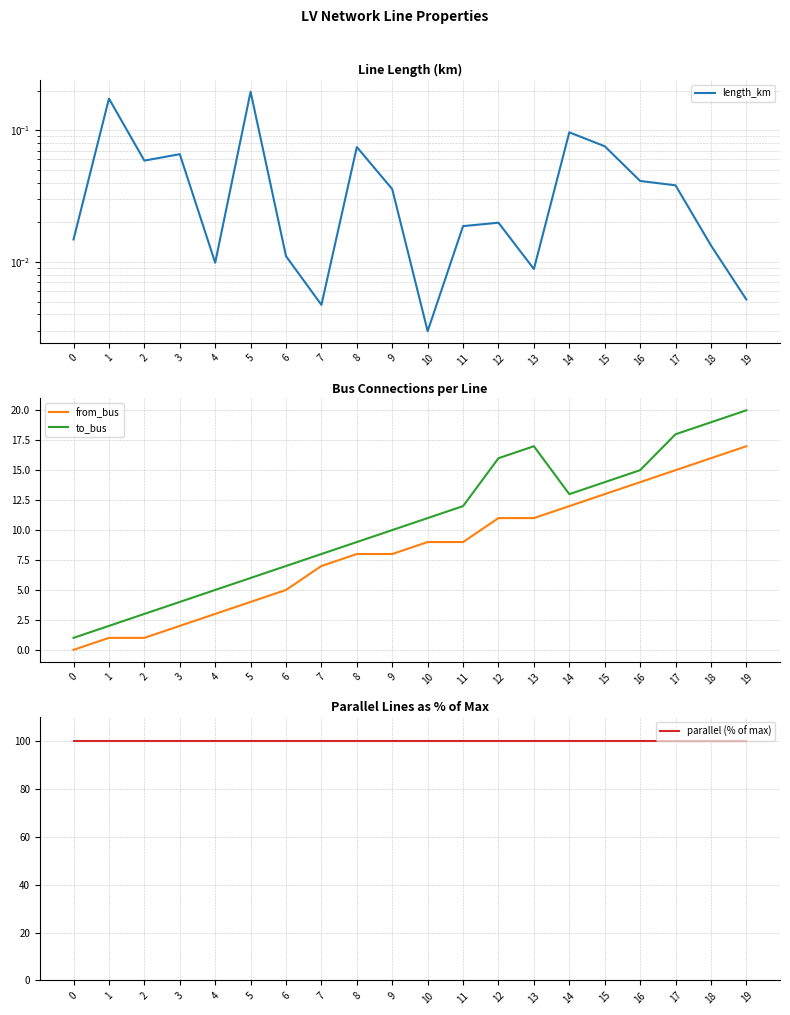

At which category does length_km reach its first local peak?

1